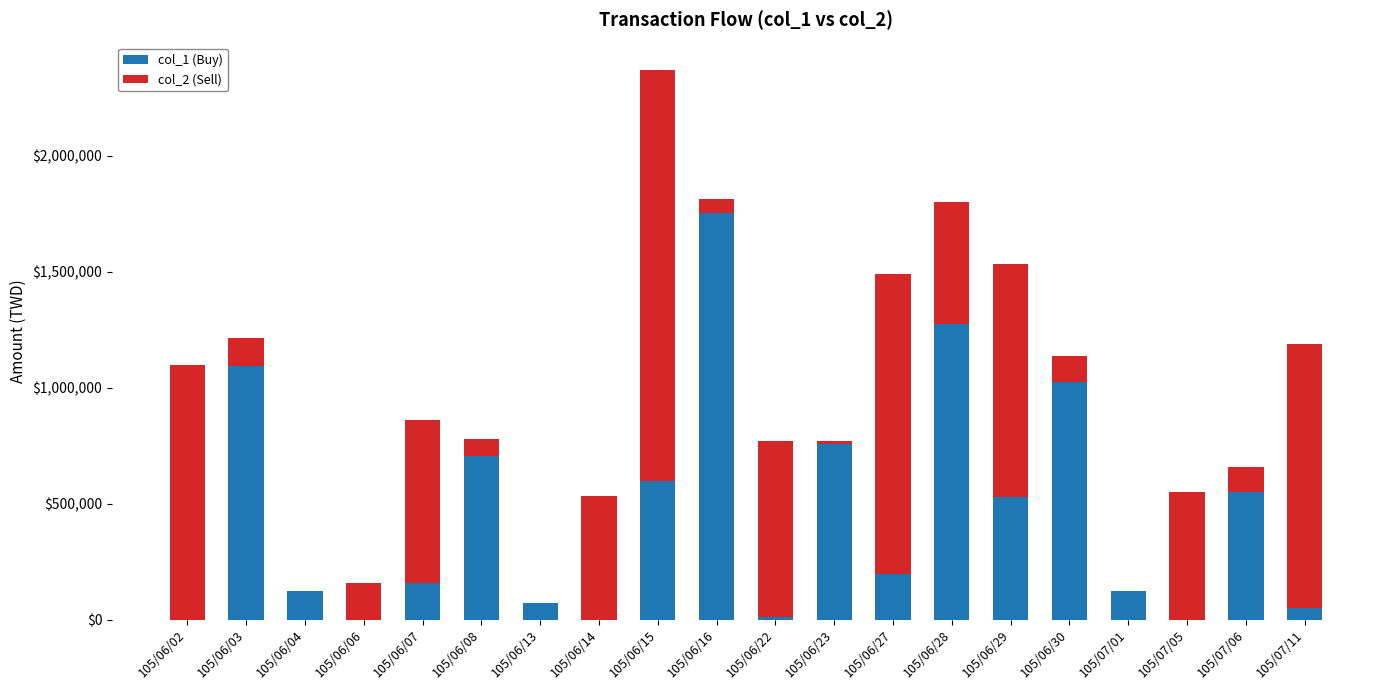

The value of col_1 (Buy) at 105/06/29 is 117477. True or false?

False